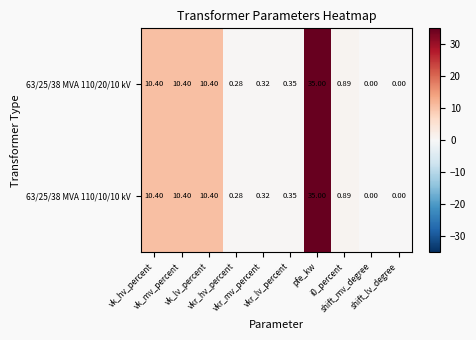

How many data points does each series have?

10